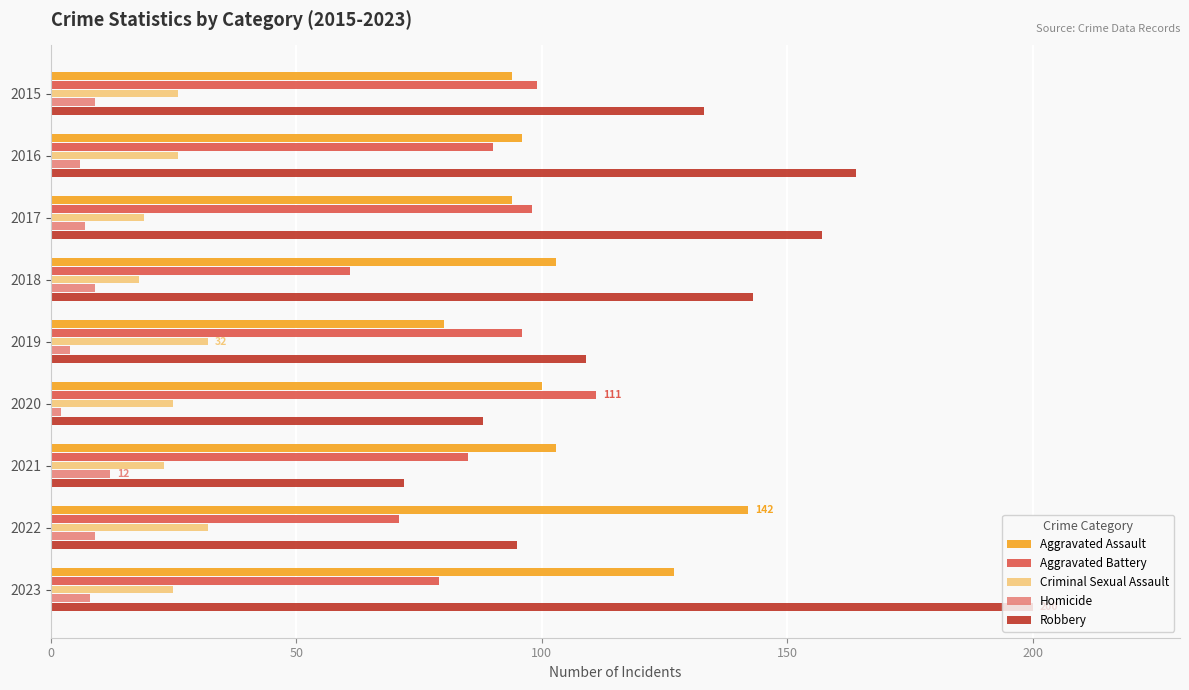

What is the average value of the Aggravated Assault series?

104